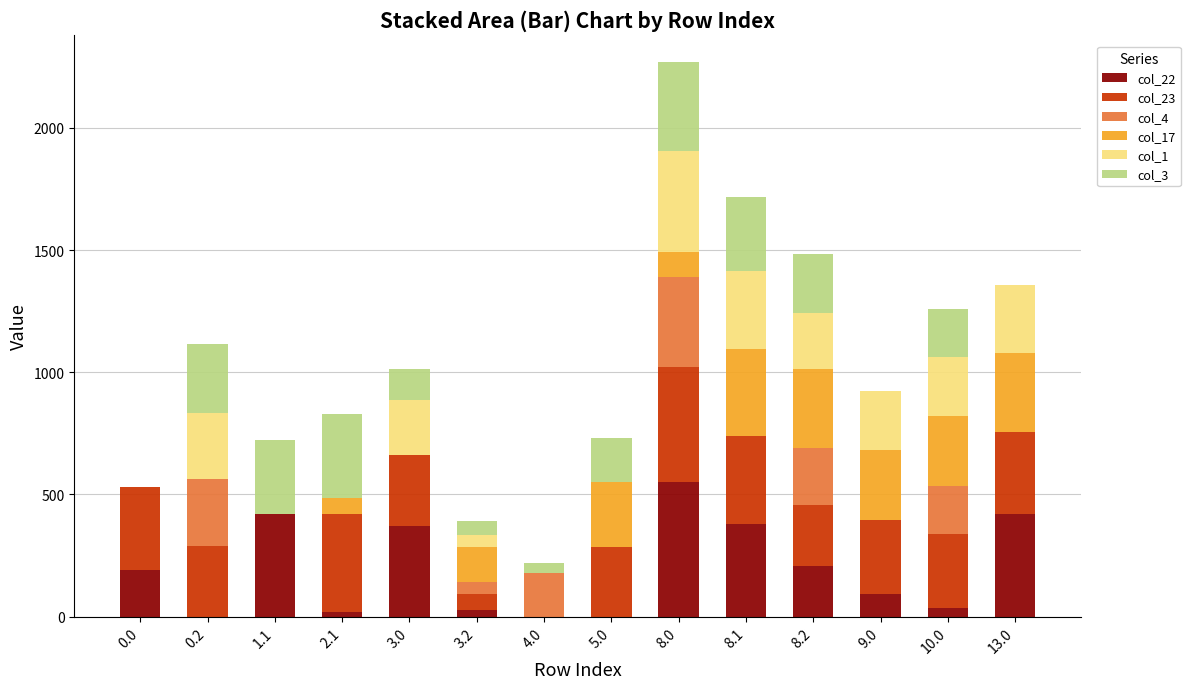

Is it true that col_22 equals 192.3 at 0.0?

True